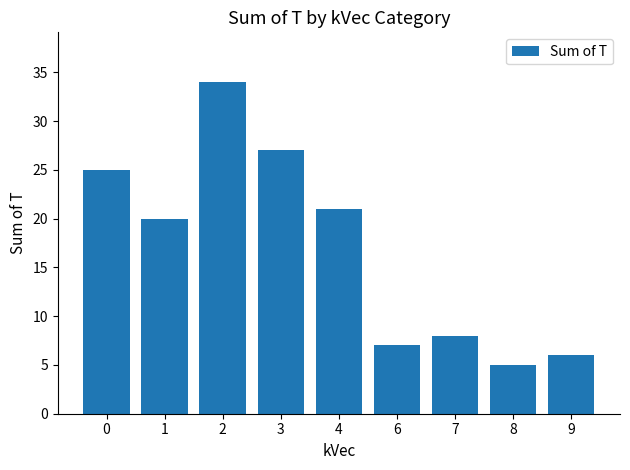

What is the sum of the values at 1 and 3?

47